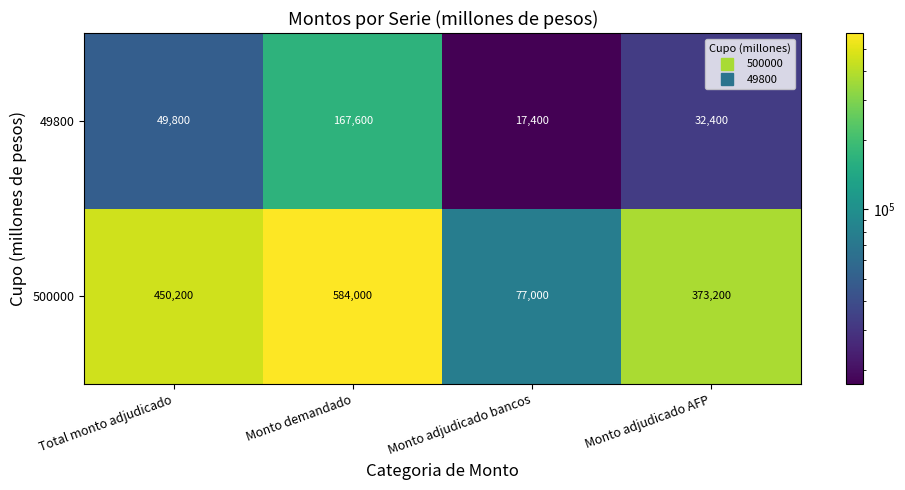

What is the minimum value shown in the chart?

17400